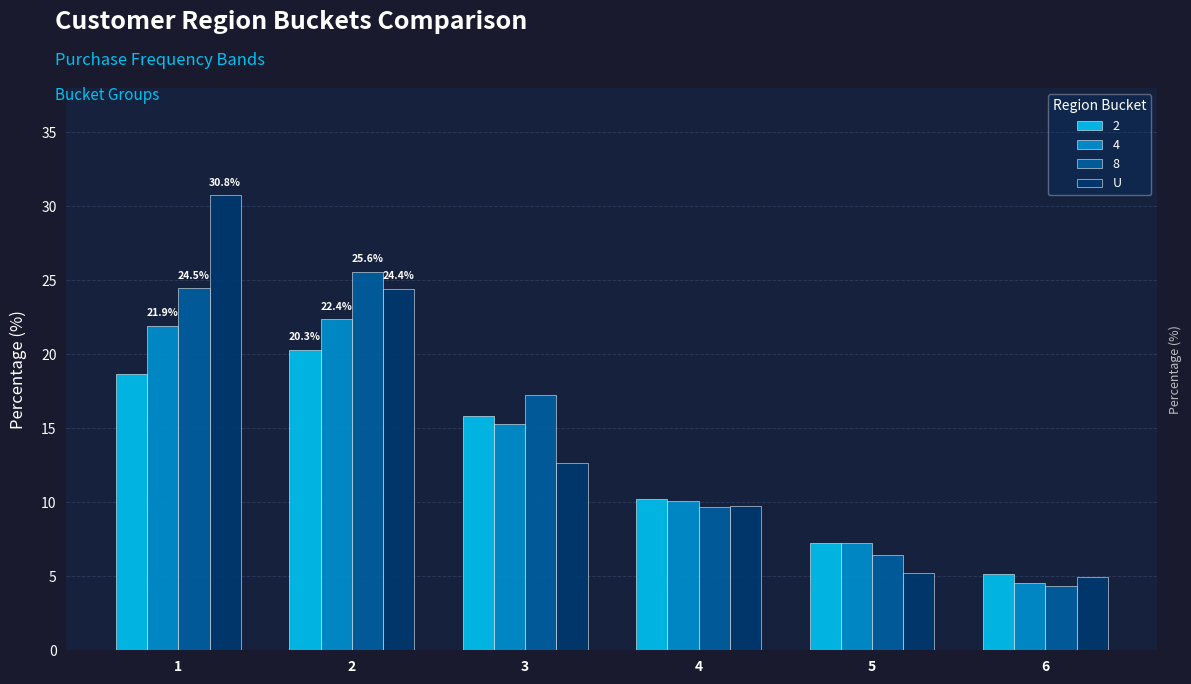

Reading right to left, transcribe all the data shown in this chart.

2: 6=5.2	5=7.3	4=10.2	3=15.8	2=20.3	1=18.7
4: 6=4.6	5=7.2	4=10.1	3=15.3	2=22.4	1=21.9
8: 6=4.3	5=6.4	4=9.7	3=17.3	2=25.6	1=24.5
U: 6=5.0	5=5.2	4=9.7	3=12.7	2=24.4	1=30.8